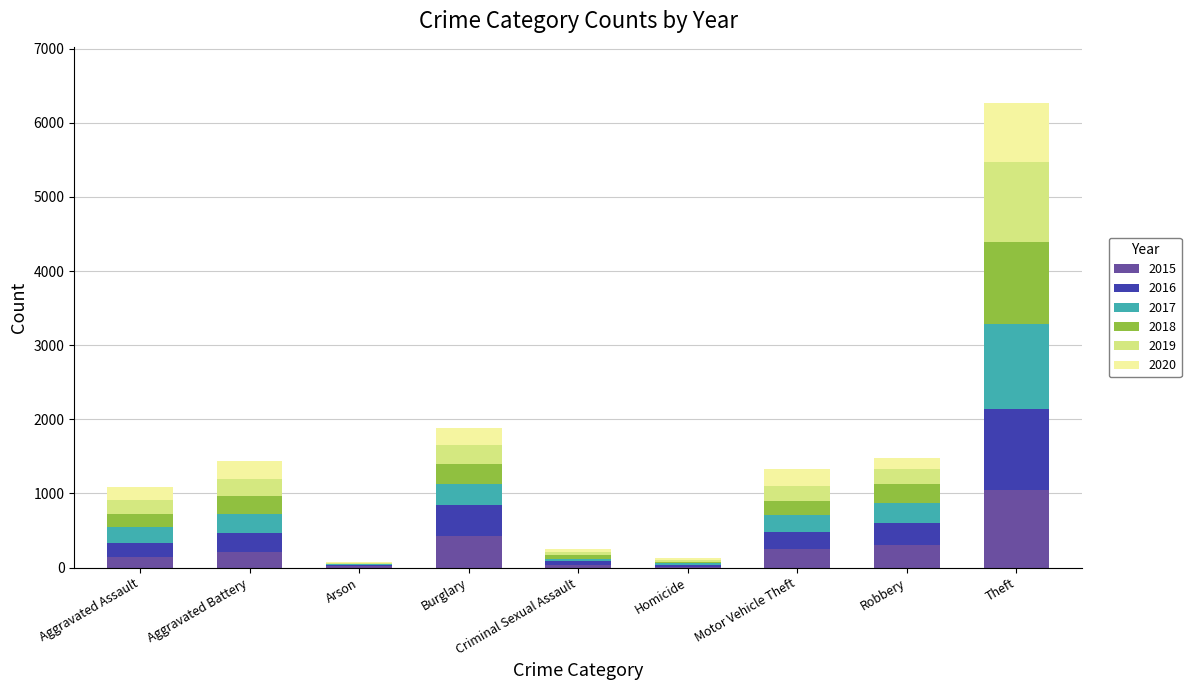

What is the total value across all series at Motor Vehicle Theft?

1330